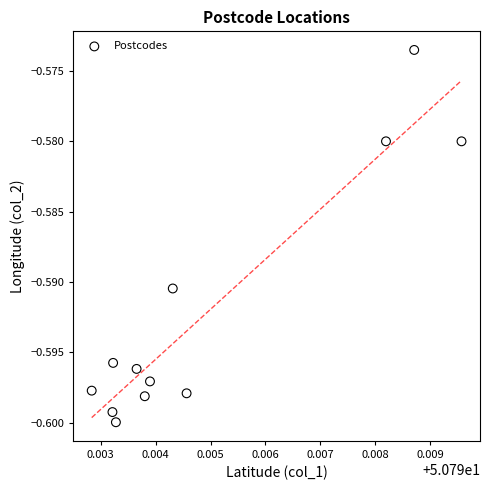

What is the average X value?

50.8